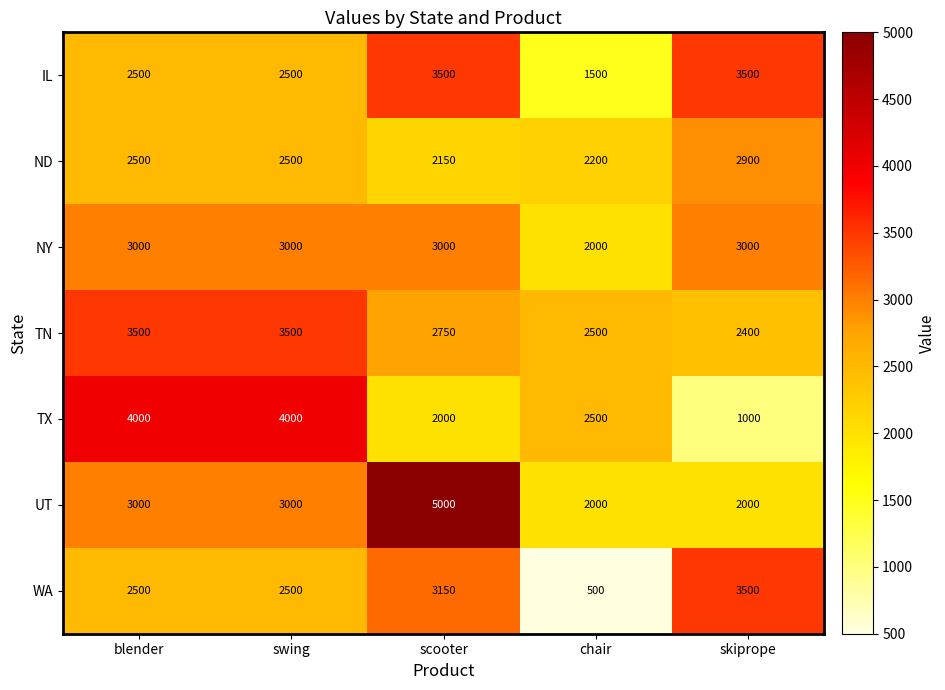

The IL series shows 3500 at scooter. True or false?

True